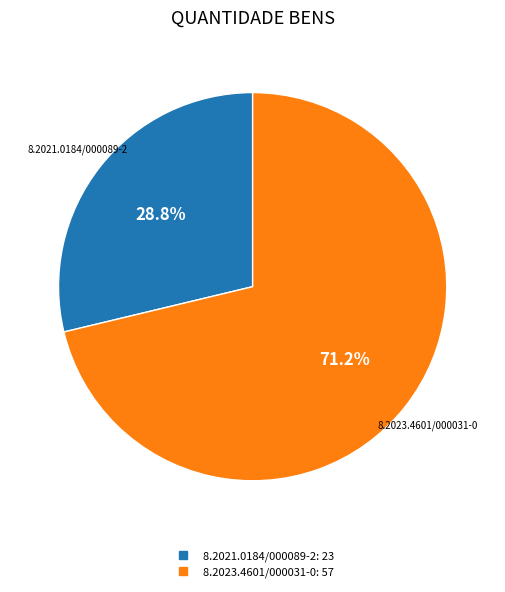

Rank the categories by value from lowest to highest.

8.2021.0184/000089-2, 8.2023.4601/000031-0